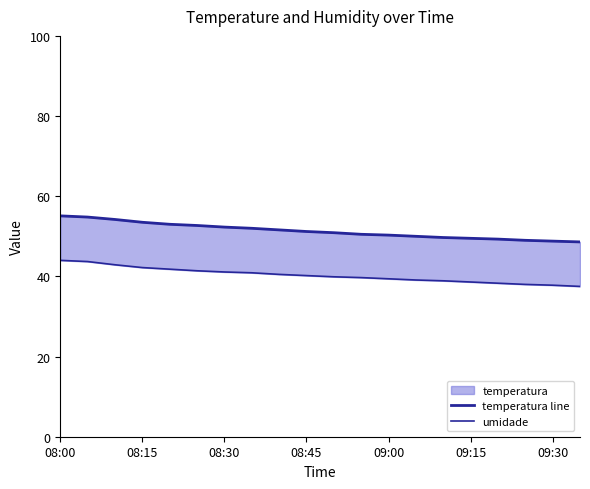

What is the total value across all series at 16?

87.6